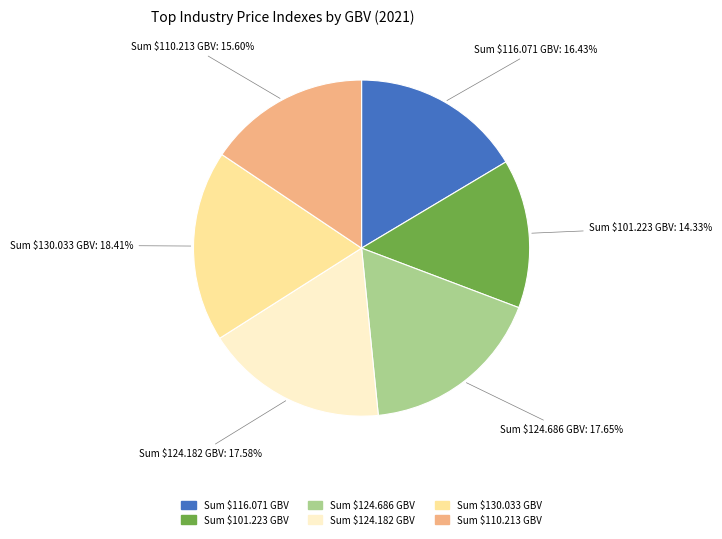

Does any single category account for the majority?

No